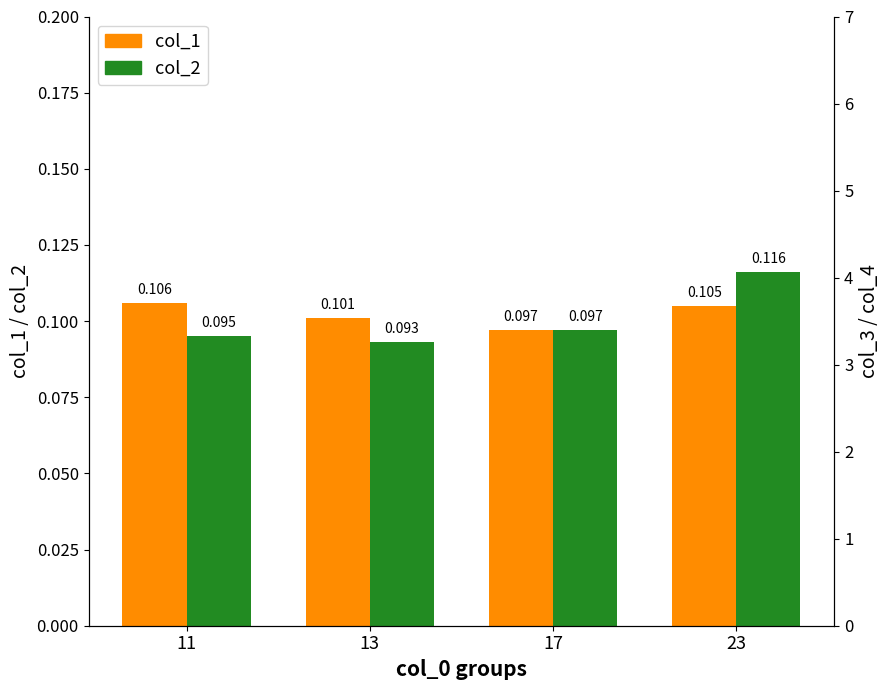

Reading left to right, what are all the values shown in this chart?

col_1: 0.1	0.1	0.1	0.1
col_2: 0.1	0.1	0.1	0.1
col_3: 4.3	4.0	3.9	4.2
col_4: 3.8	3.7	3.9	4.6